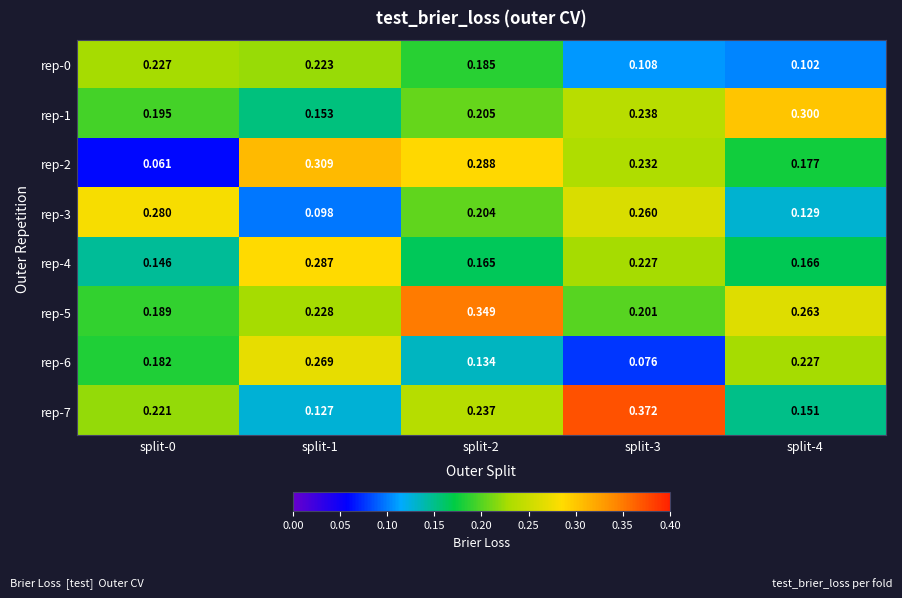

Is the value of rep-0 at split-3 greater than the value of rep-3 at split-4?

No